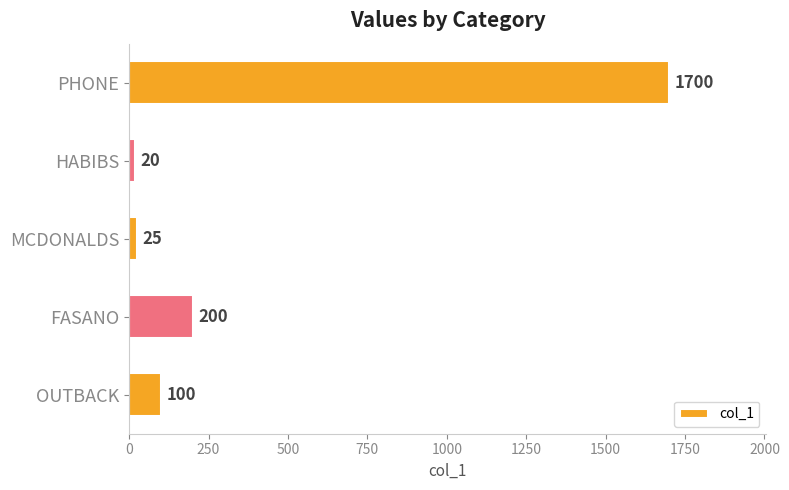

List the labels in order of value, largest first.

PHONE, FASANO, OUTBACK, MCDONALDS, HABIBS